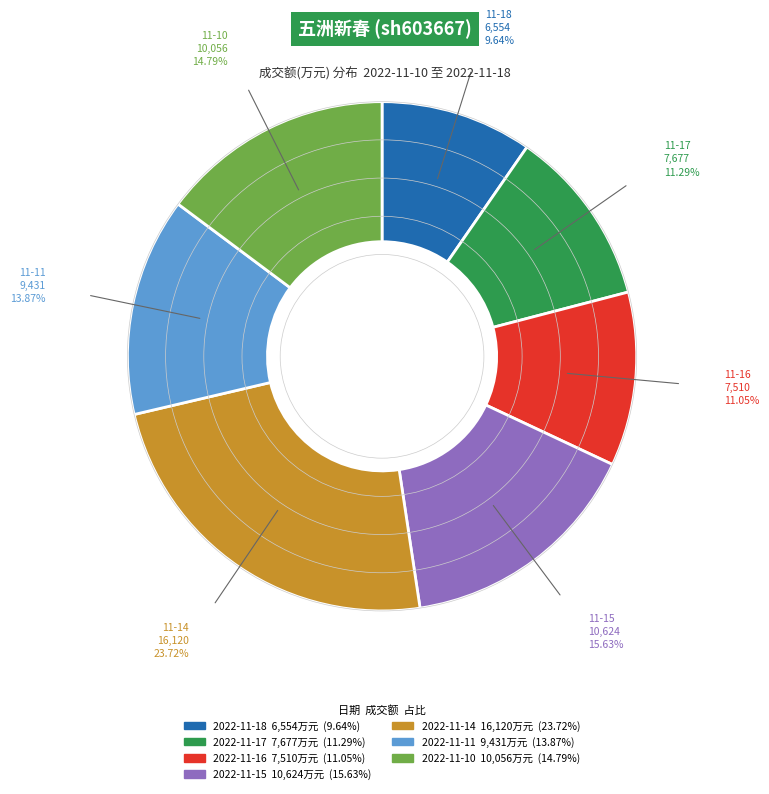

What percentage is the 2022-11-14 slice, to the nearest percent?

24%